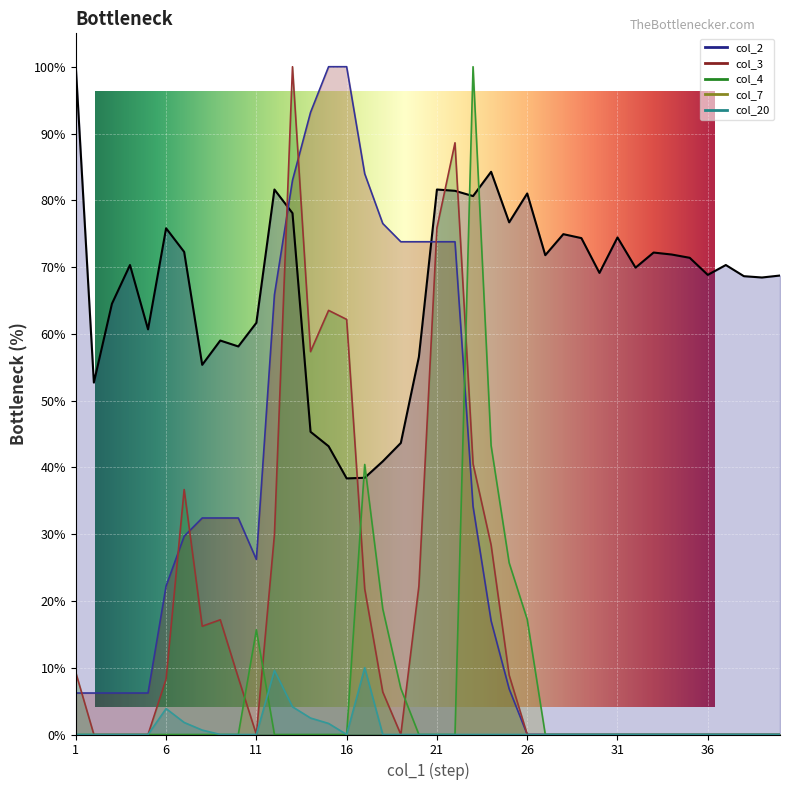

True or false: col_2 has a value of 22.1 at 17.

False